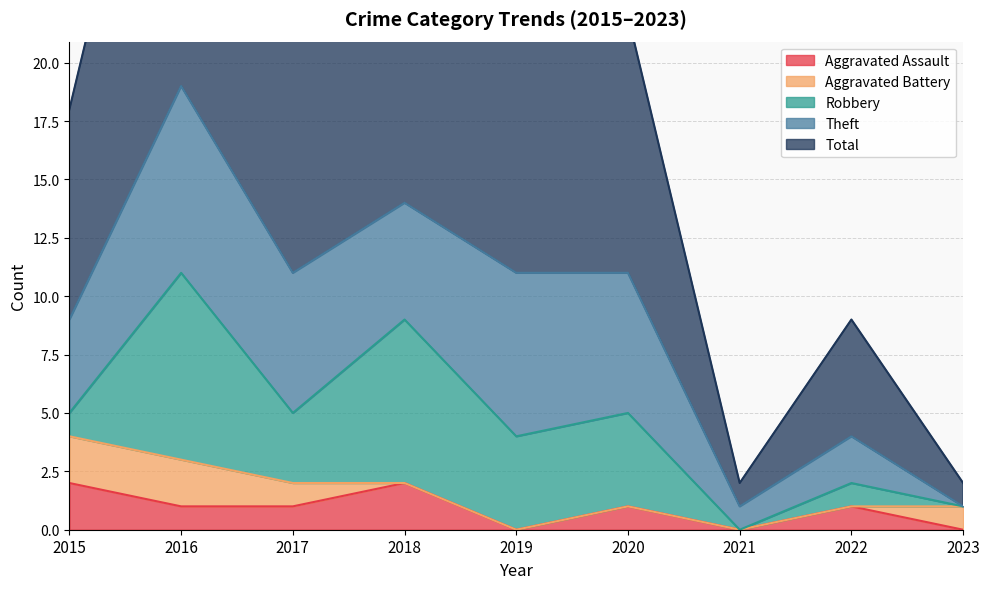

Reading right to left, transcribe all the data shown in this chart.

Aggravated Assault: 0	1	0	1	0	2	1	1	2
Aggravated Battery: 1	0	0	0	0	0	1	2	2
Robbery: 0	1	0	4	4	7	3	8	1
Theft: 0	2	1	6	7	5	6	8	4
Total: 1	5	1	11	11	14	11	19	9